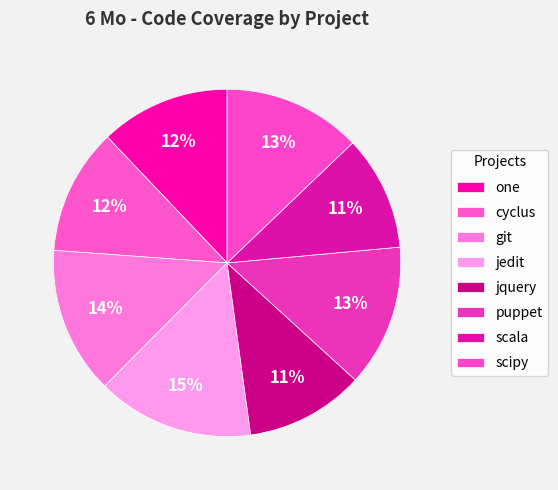

What is the largest slice in the pie chart?

jedit